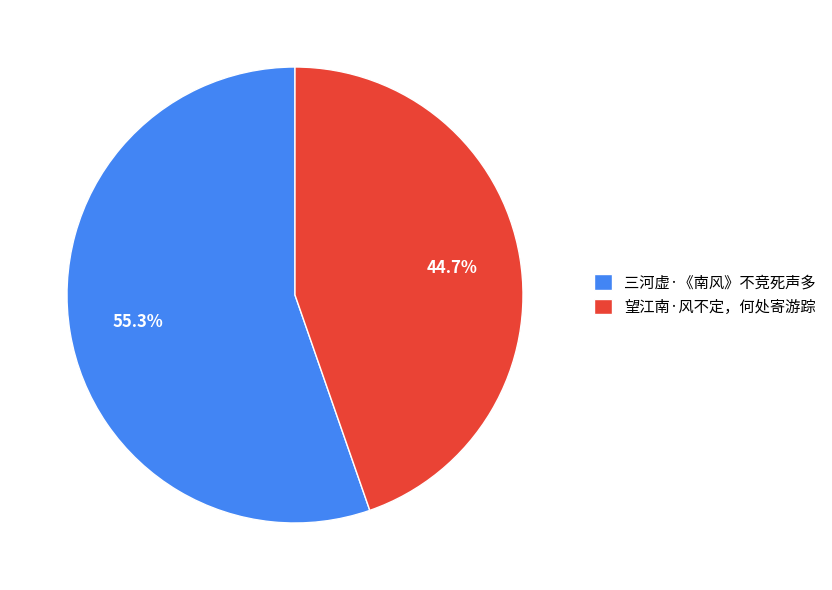

How many slices are in this pie chart?

2